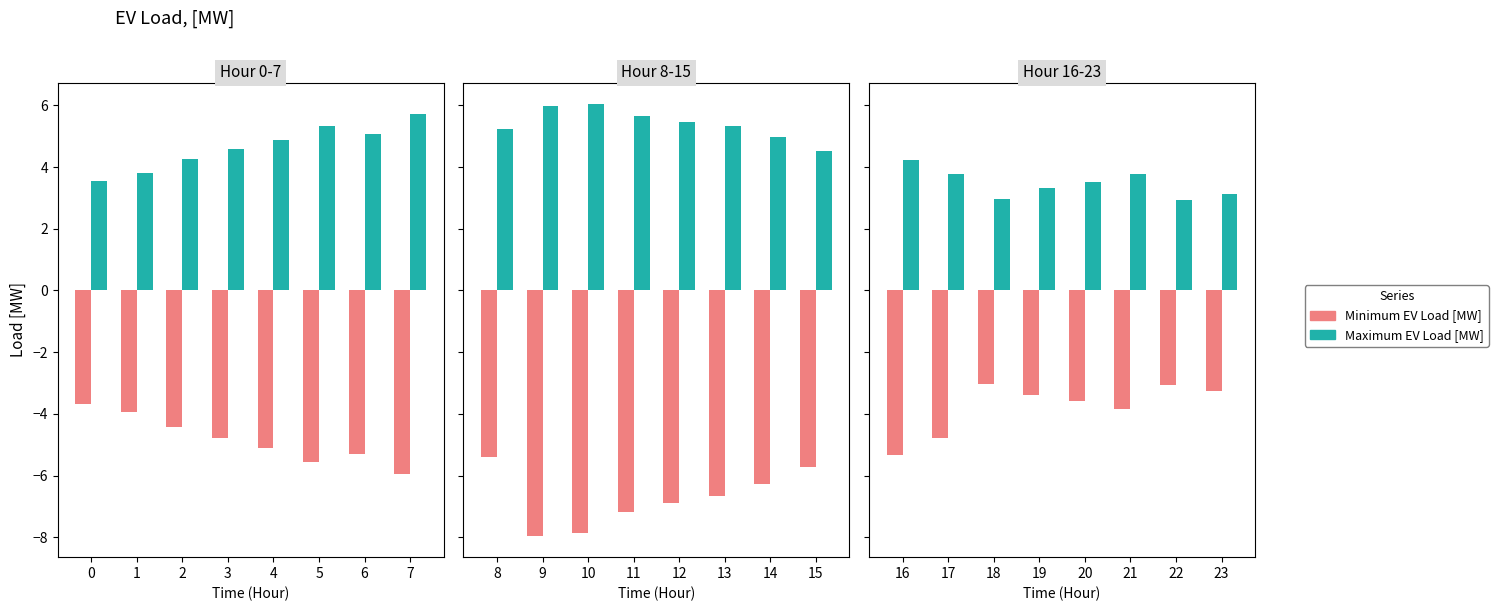

True or false: Minimum EV Load [MW] has a value of -6.1 at 19.

False